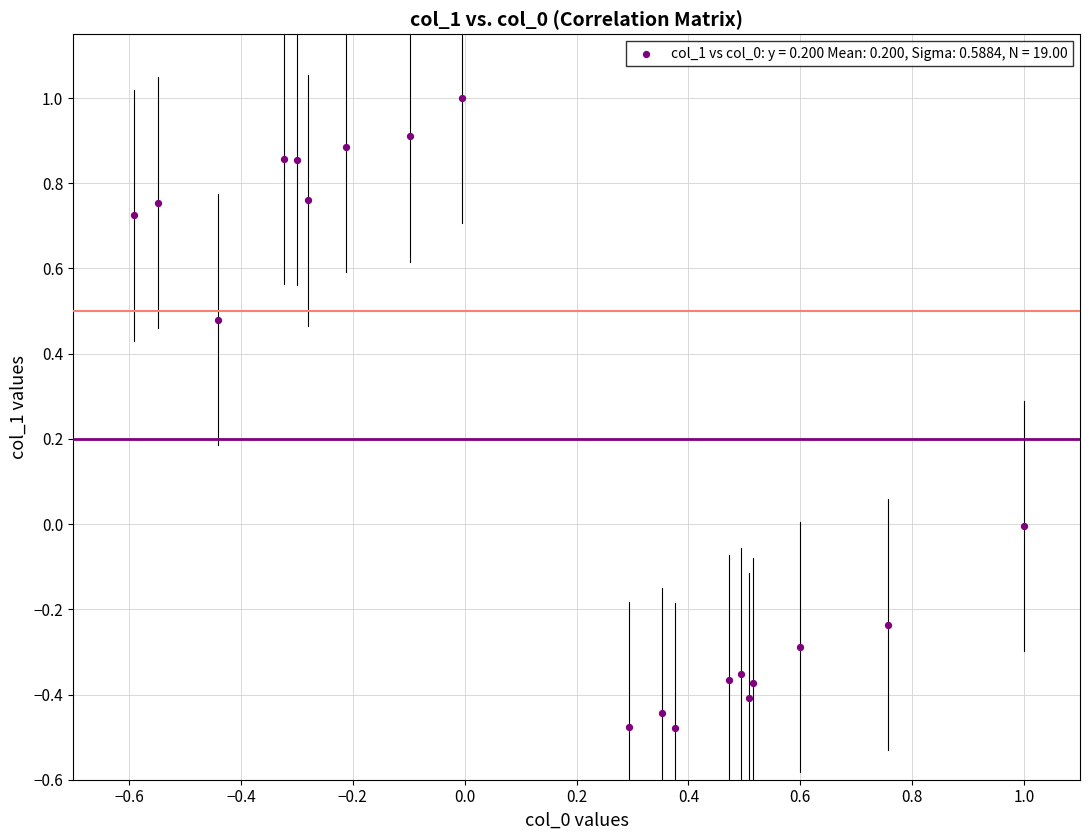

What is the range of X values (max minus min)?

1.6